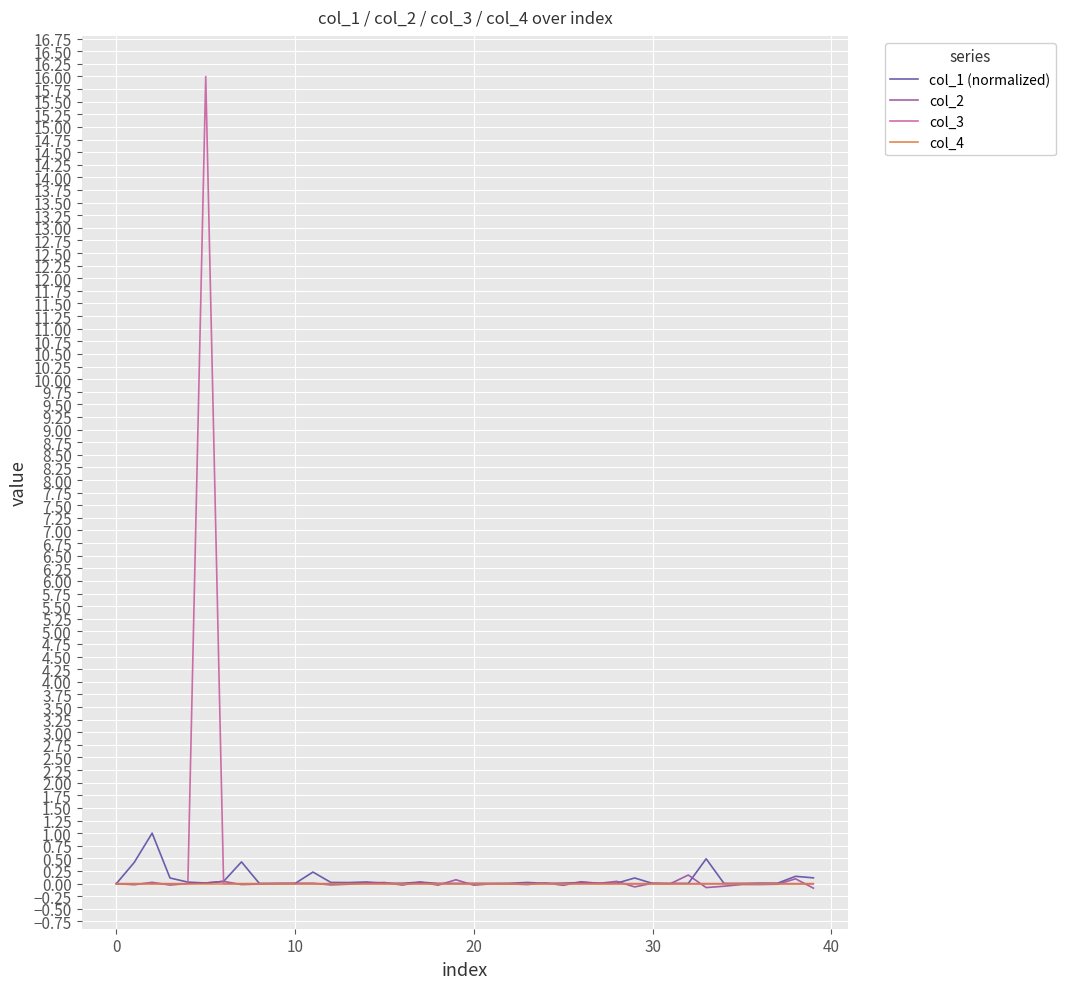

Which series has the largest range (max minus min)?

col_3